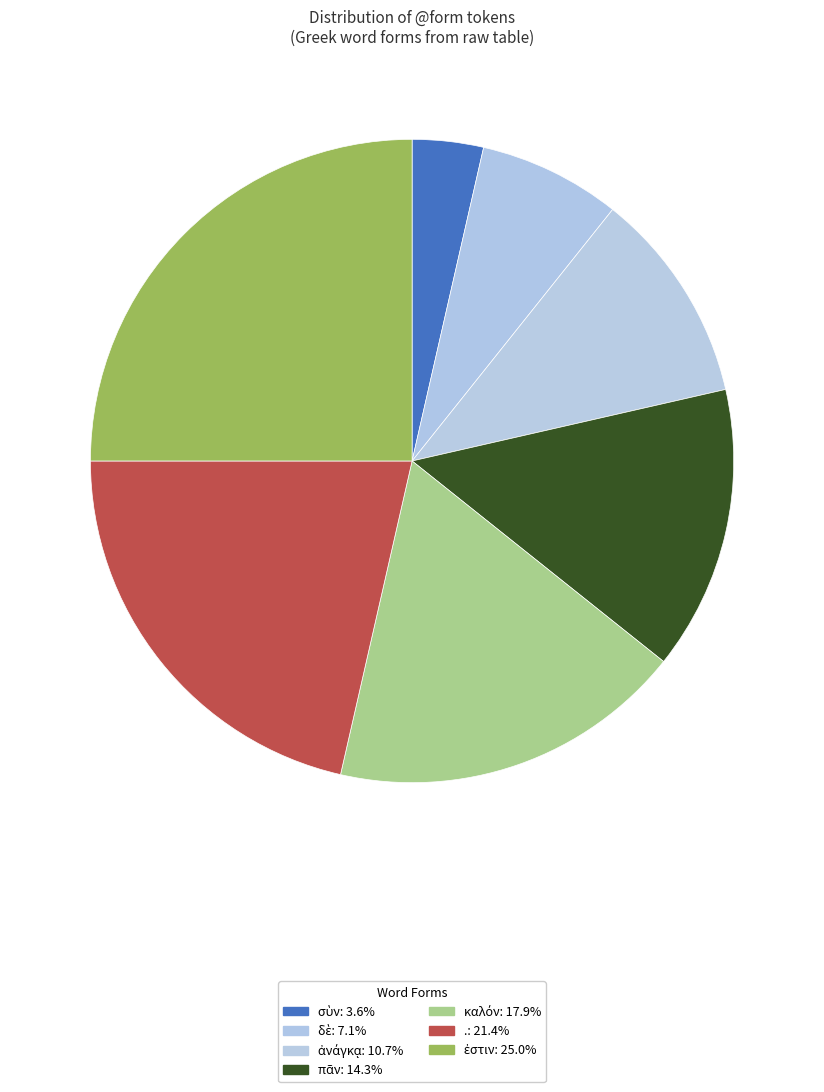

How many slices are in this pie chart?

7